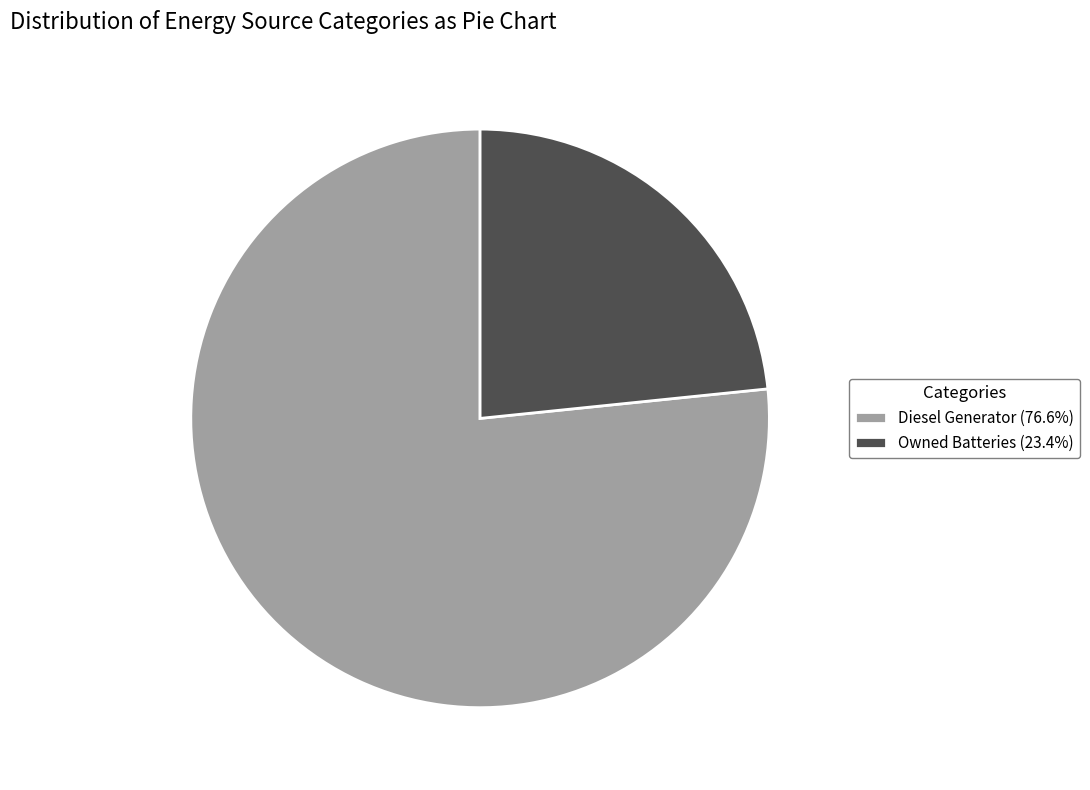

What is the ratio of the value at Diesel Generator (76.6%) to the value at Owned Batteries (23.4%)?

3.3